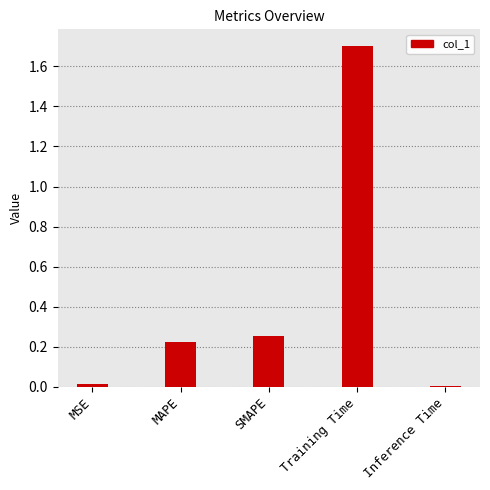

True or false: the data shows 2.4 at Training Time.

False